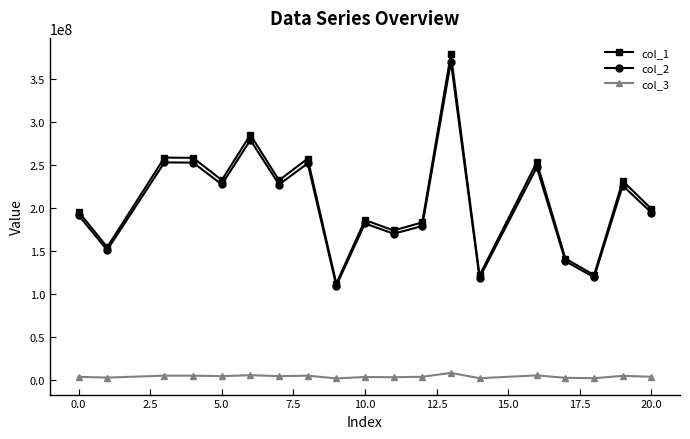

What is the difference between the maximum and minimum values in the col_1 series?

266082283.4